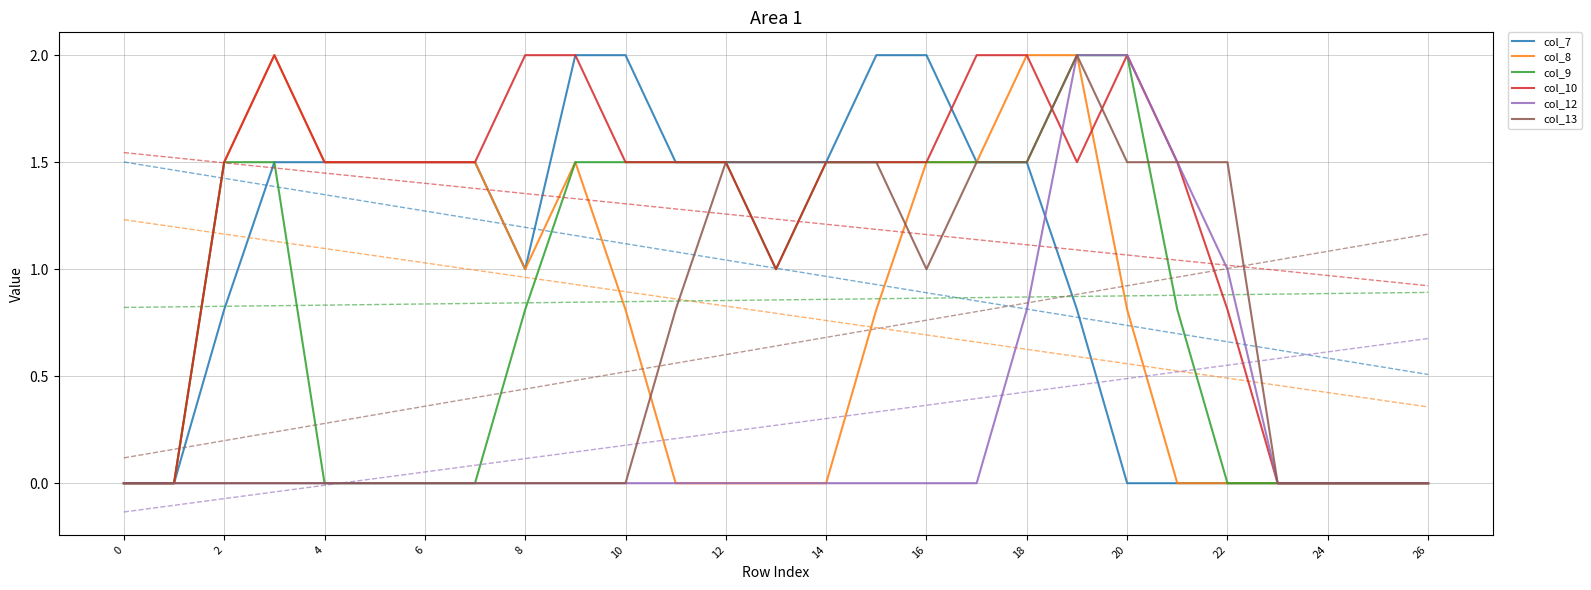

How many values in the col_9 series are below 1?

13